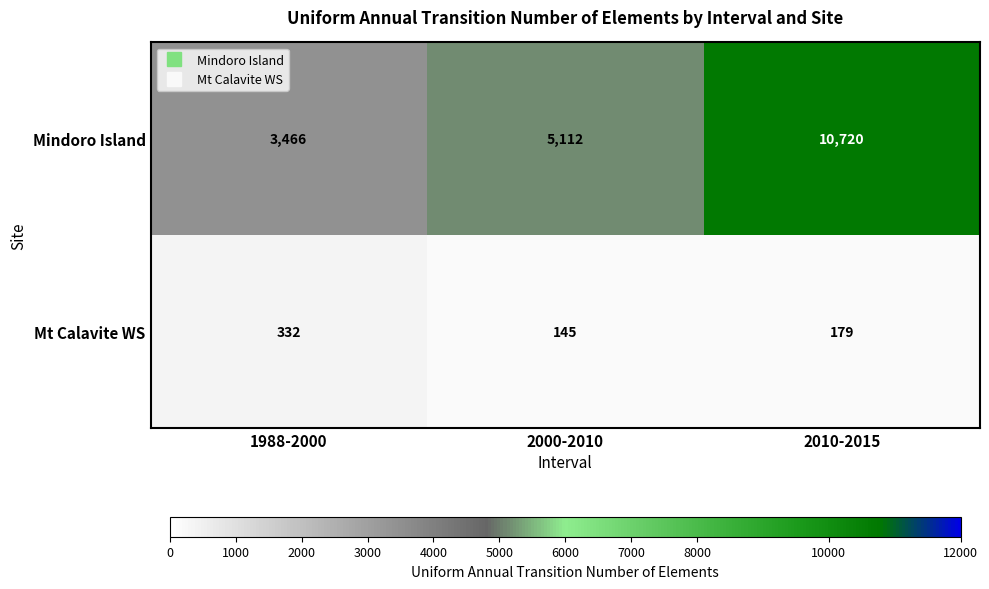

What is the maximum value shown in the chart?

10720